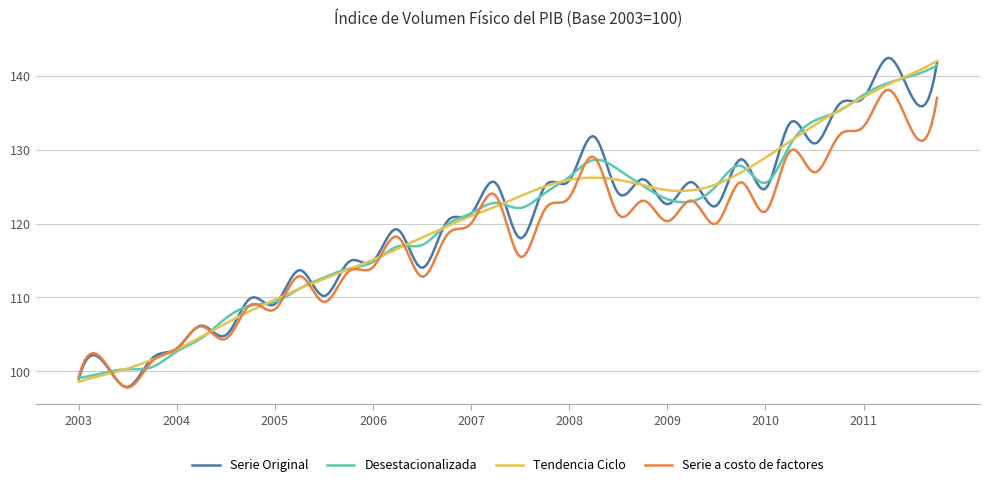

Which series has the largest range (max minus min)?

Serie Original